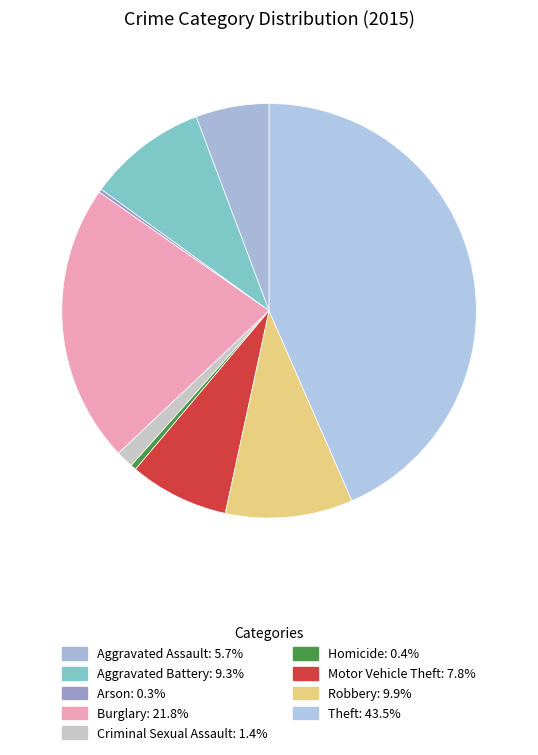

What percentage do Homicide and Theft together represent?

43.9%